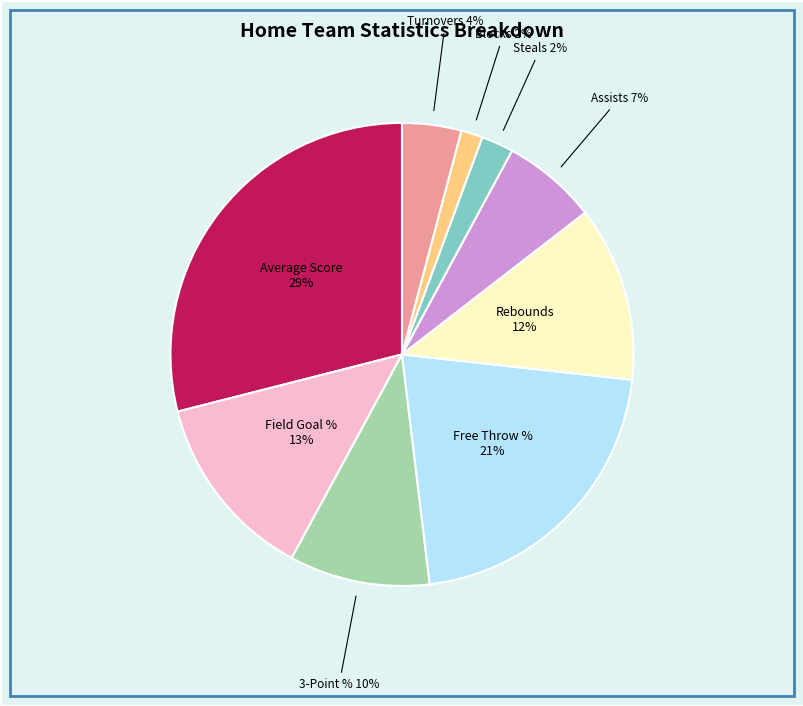

To the nearest percent, what is the average slice percentage?

11%